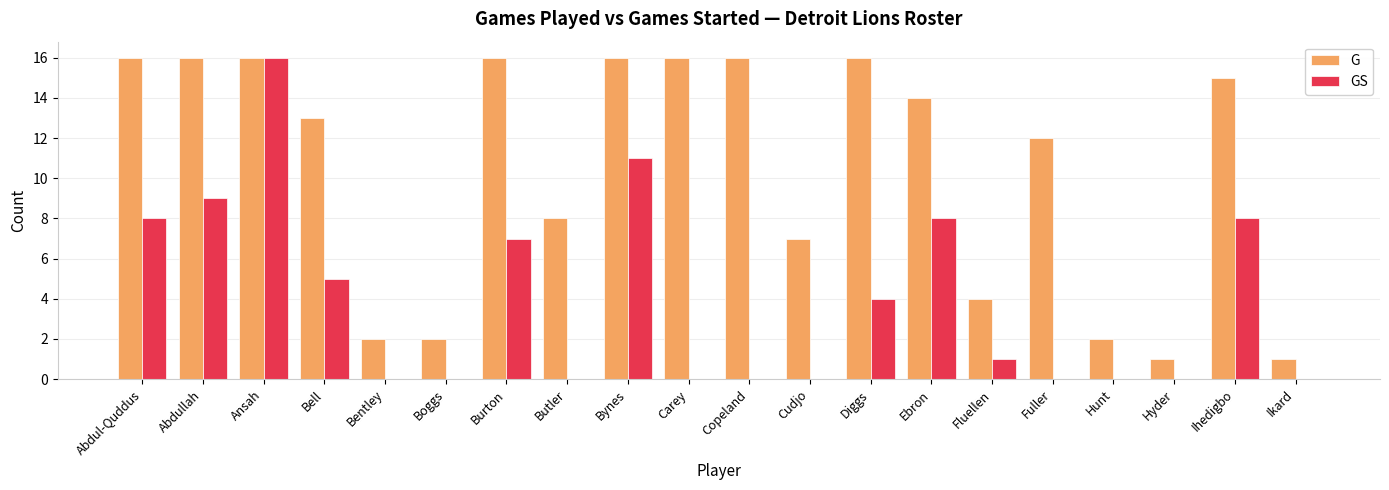

Reading right to left, what are all the values shown in this chart?

G: Ikard=1	Ihedigbo=15	Hyder=1	Hunt=2	Fuller=12	Fluellen=4	Ebron=14	Diggs=16	Cudjo=7	Copeland=16	Carey=16	Bynes=16	Butler=8	Burton=16	Boggs=2	Bentley=2	Bell=13	Ansah=16	Abdullah=16	Abdul-Quddus=16
GS: Ikard=0	Ihedigbo=8	Hyder=0	Hunt=0	Fuller=0	Fluellen=1	Ebron=8	Diggs=4	Cudjo=0	Copeland=0	Carey=0	Bynes=11	Butler=0	Burton=7	Boggs=0	Bentley=0	Bell=5	Ansah=16	Abdullah=9	Abdul-Quddus=8